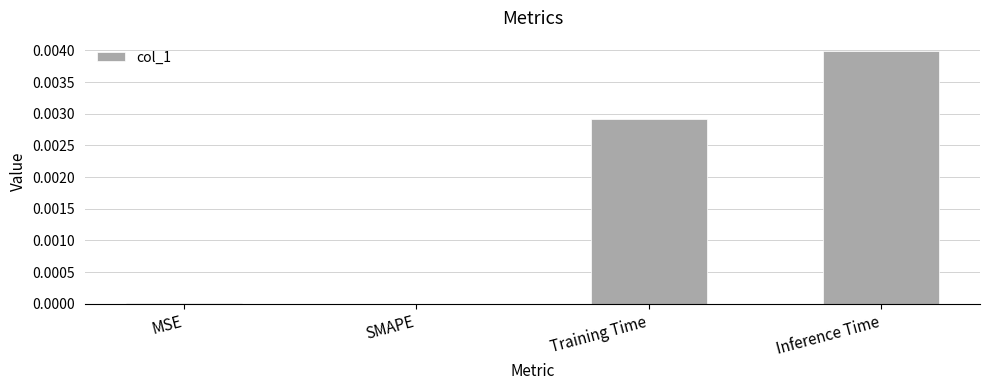

The value at MSE is 0.0. True or false?

True